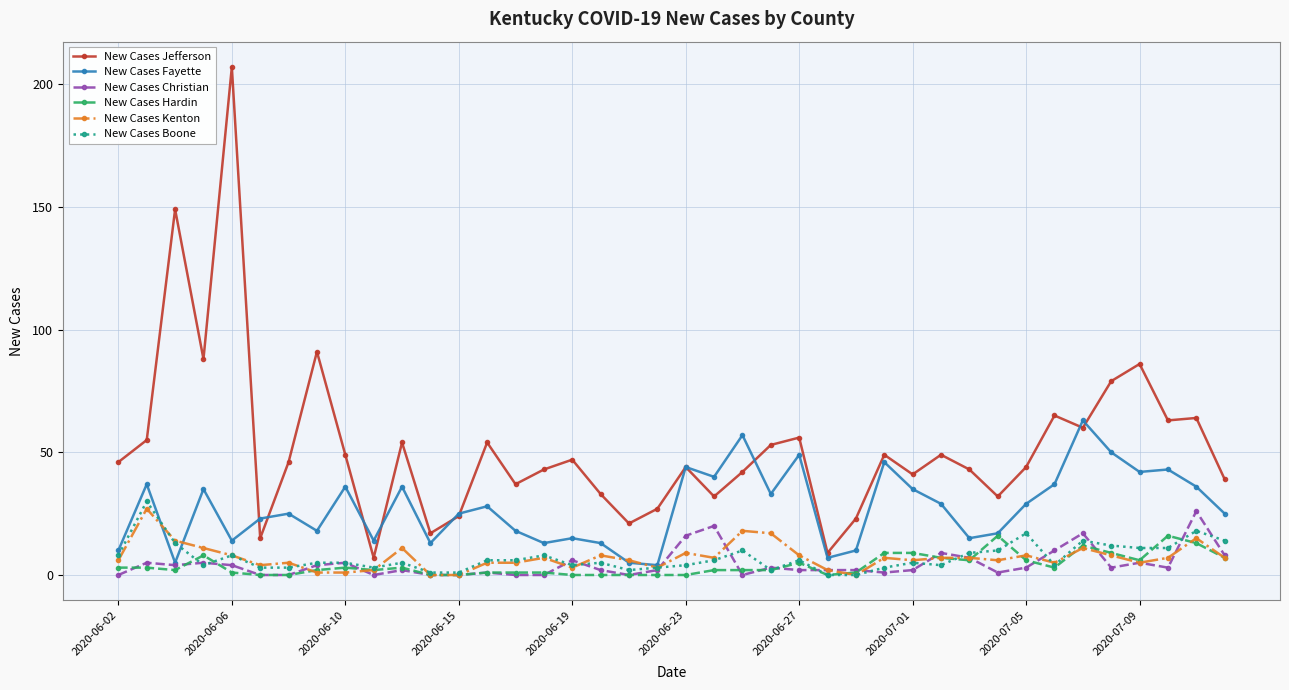

True or false: New Cases Jefferson and New Cases Hardin cross at least once.

False